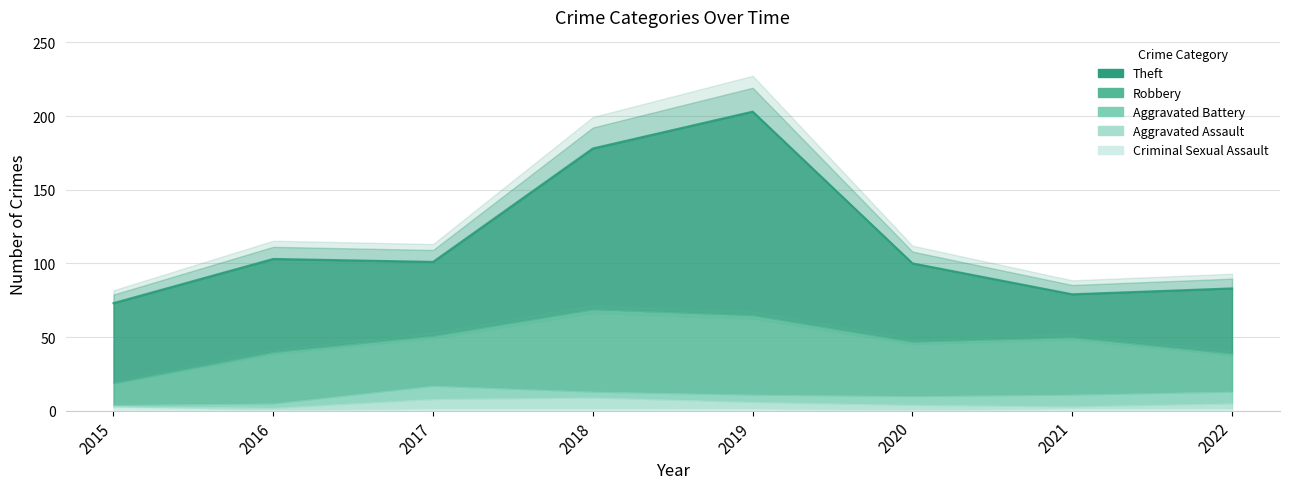

In Robbery, how many points are higher than both neighbors (excluding endpoints)?

3